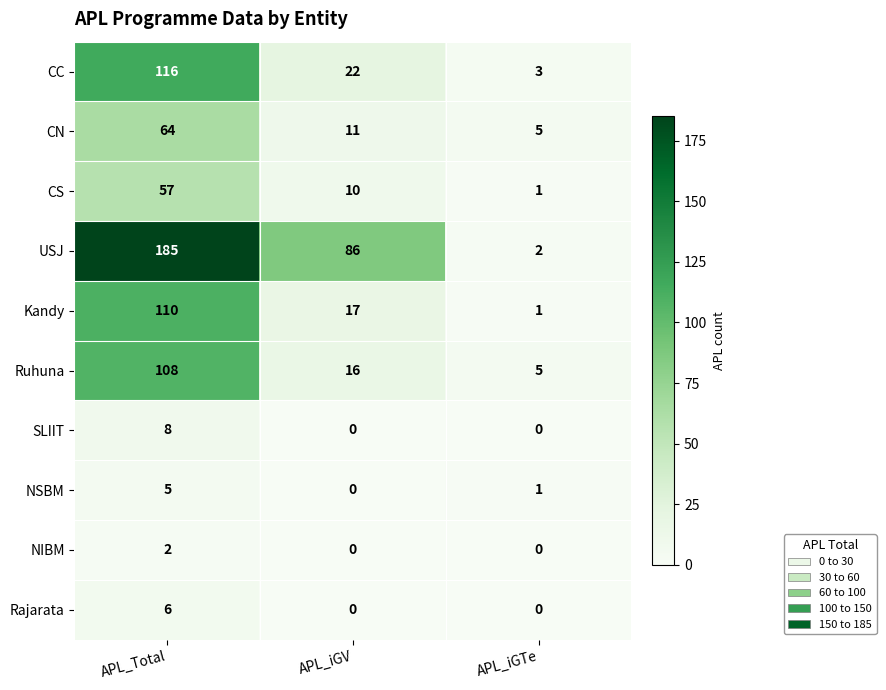

Which series changed the most between APL_Total and APL_iGV?

USJ